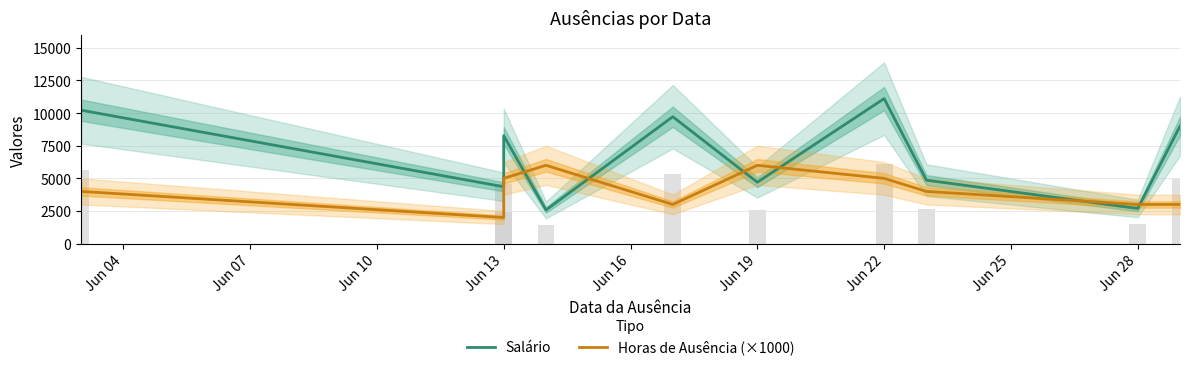

At how many categories does at least one series exceed 10535?

1